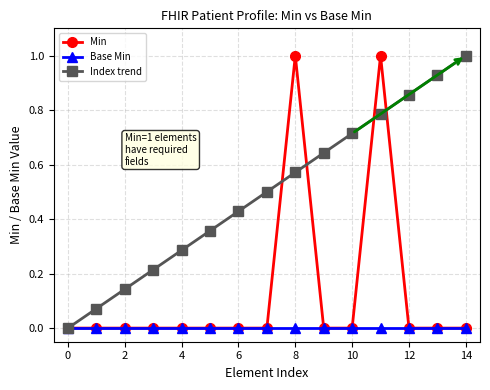

Which series has the largest total across all categories?

Index trend